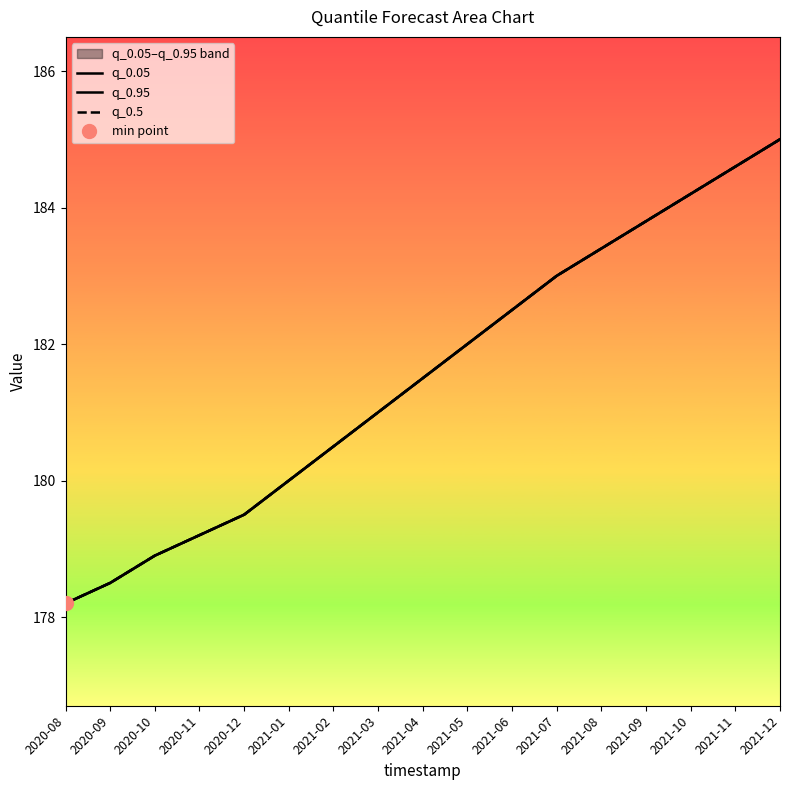

True or false: q_0.5 has more than 2 interior local peaks.

False